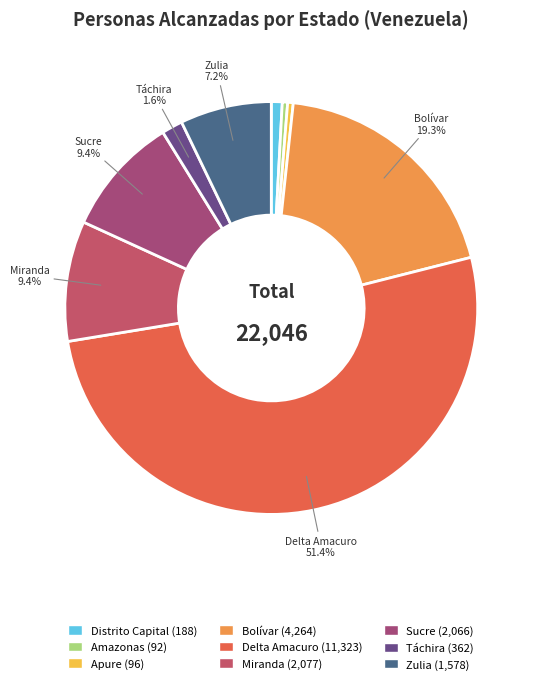

Which slice represents more than half of the pie?

Delta Amacuro